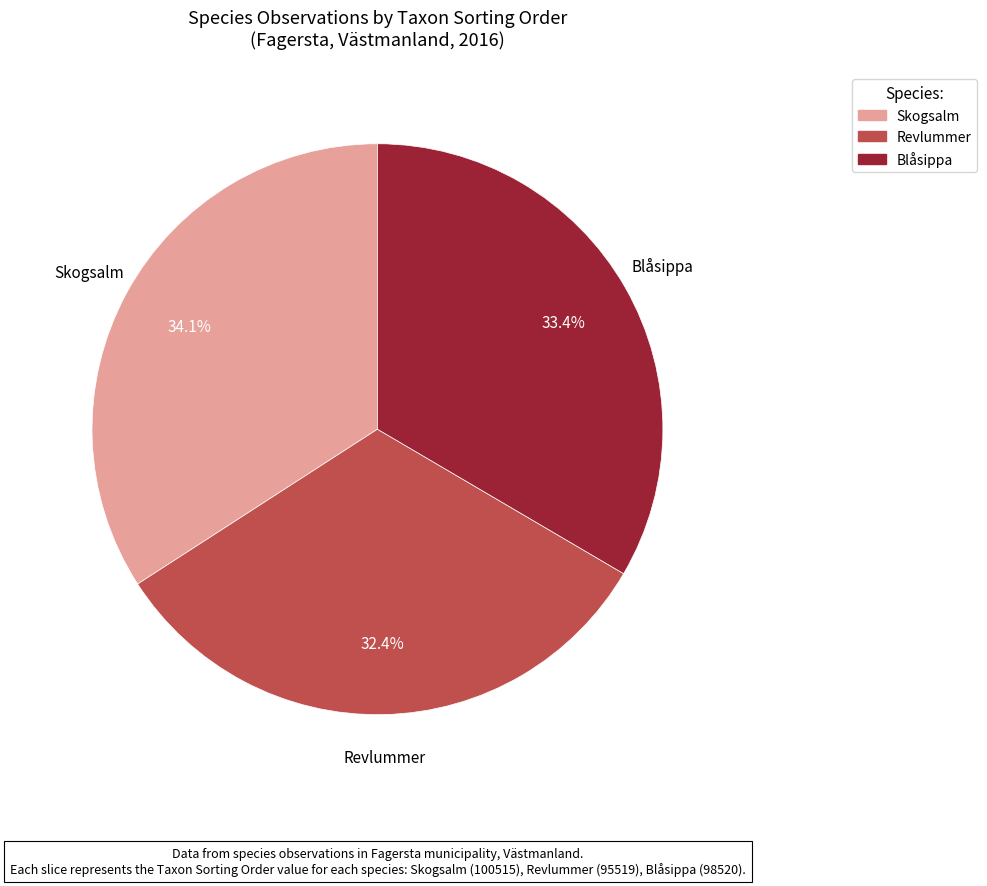

Is there a majority slice in this chart?

No